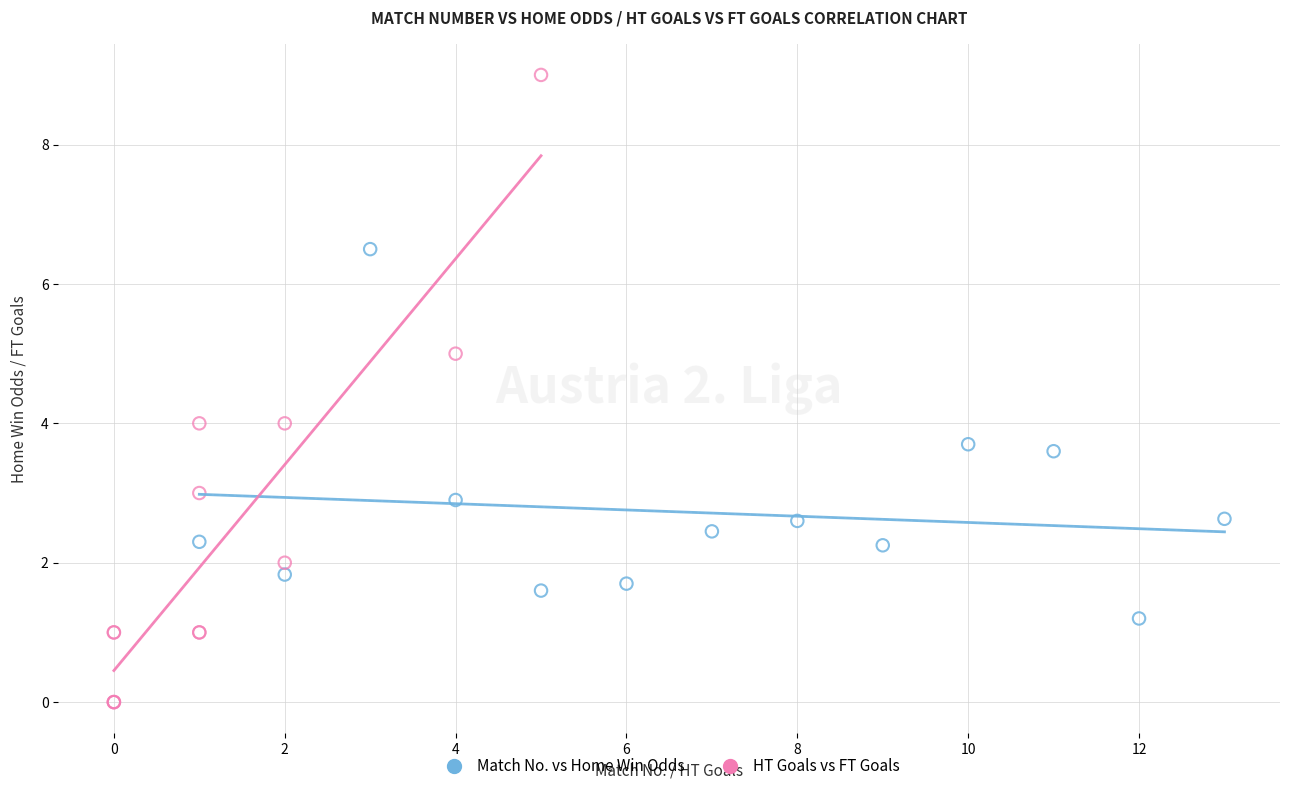

Which series contains the highest Y value?

HT Goals vs FT Goals